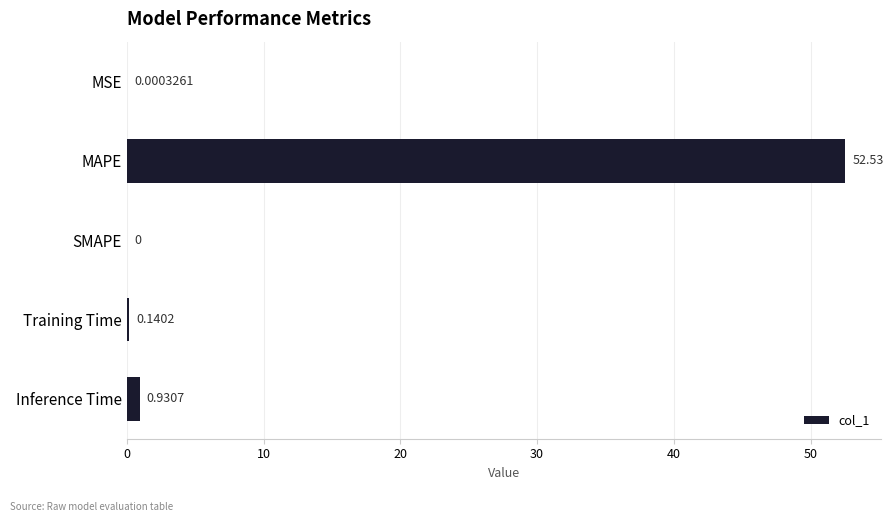

How many data points does each series have?

5